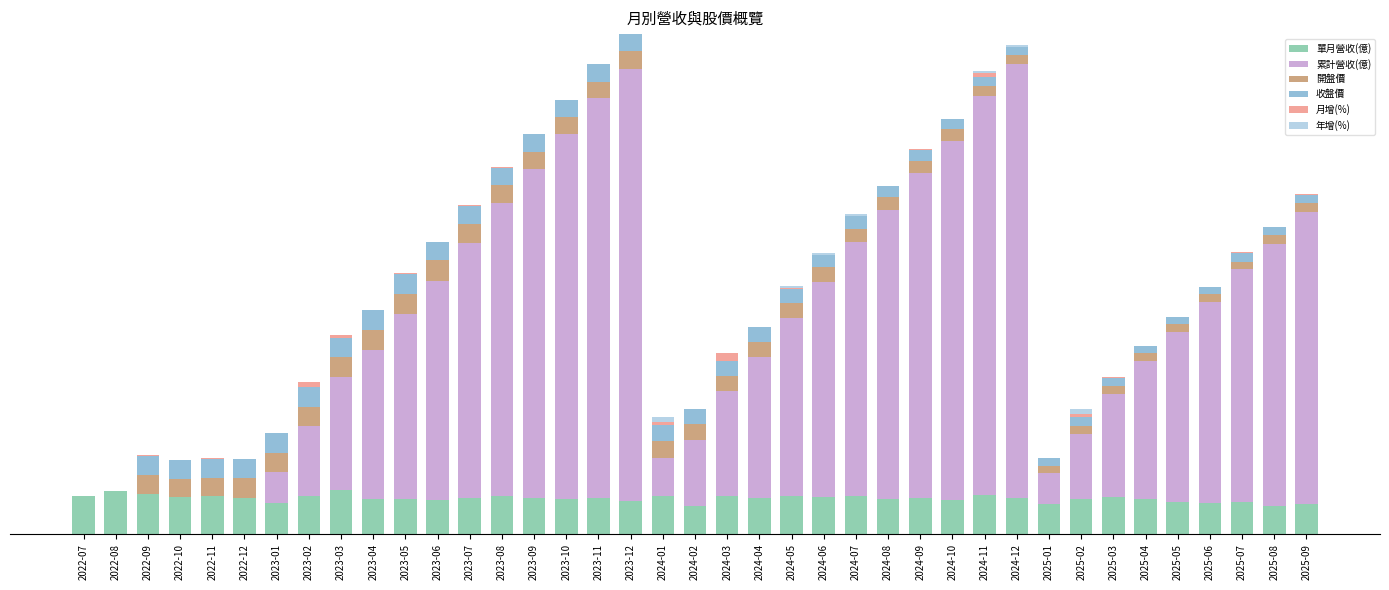

List the series in order of their peak value, lowest first.

年增(%), 月增(%), 開盤價, 收盤價, 單月營收(億), 累計營收(億)